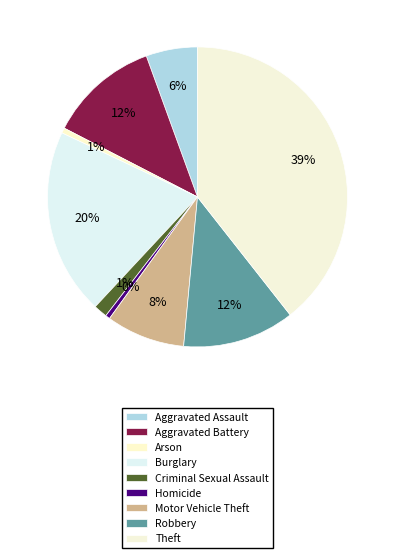

To the nearest percent, what portion does Burglary represent?

20%